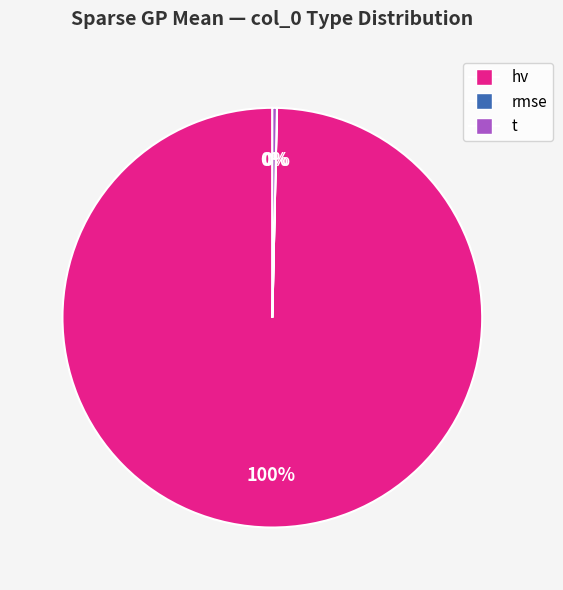

Is there a majority slice in this chart?

Yes